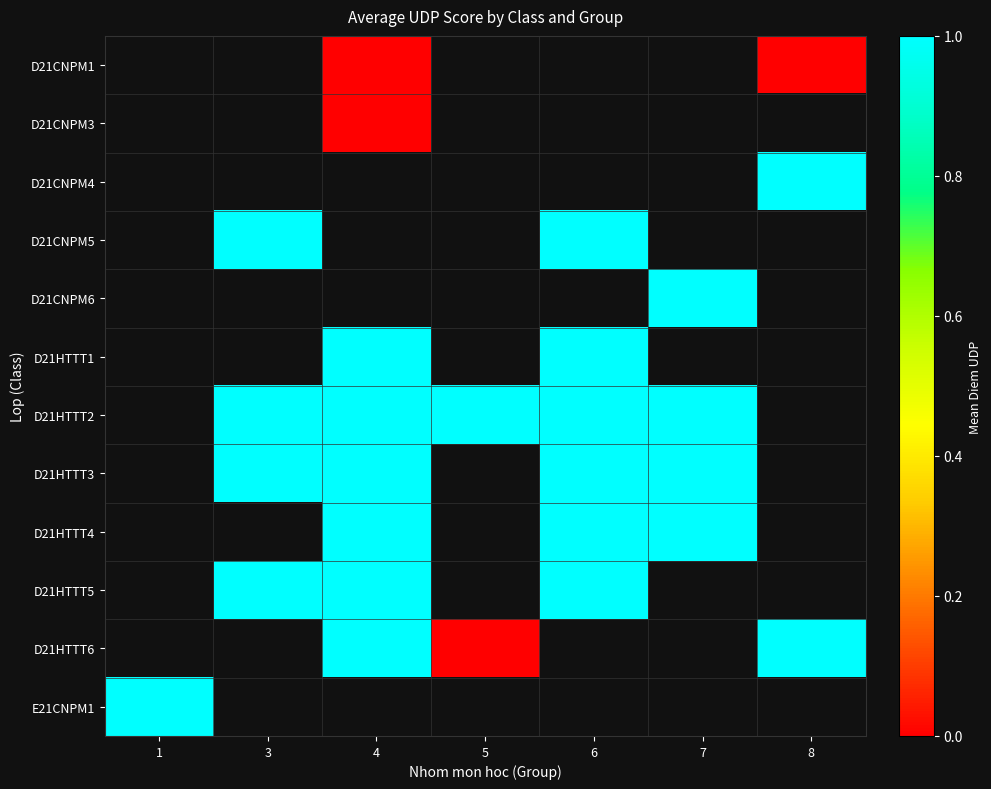

True or false: D21HTTT2 has a value of 1.0 at 3.

True